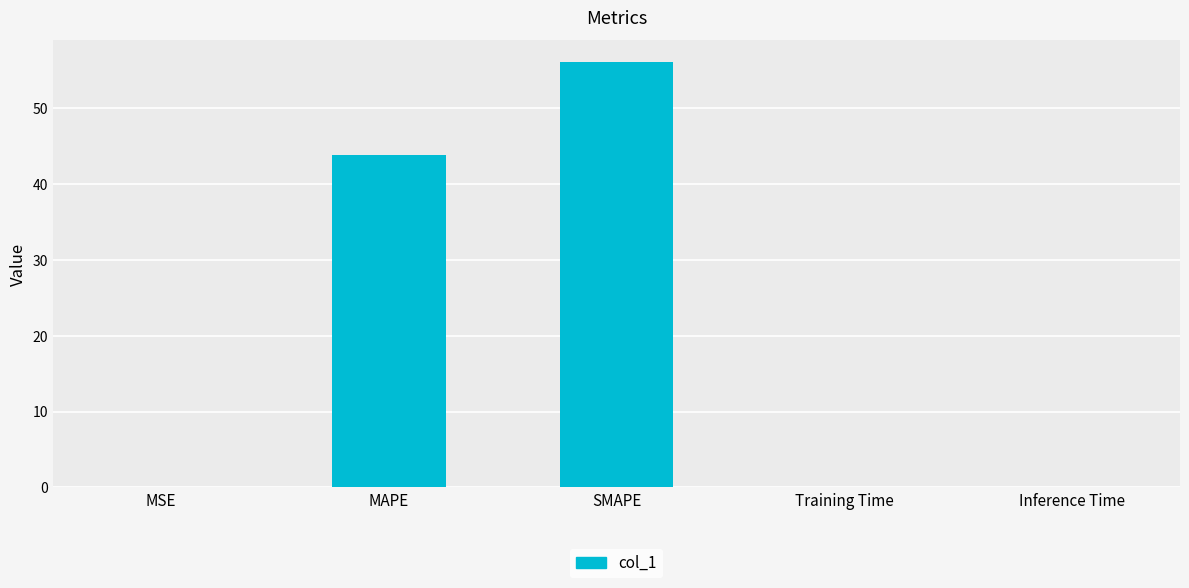

What is the greatest value displayed?

56.2